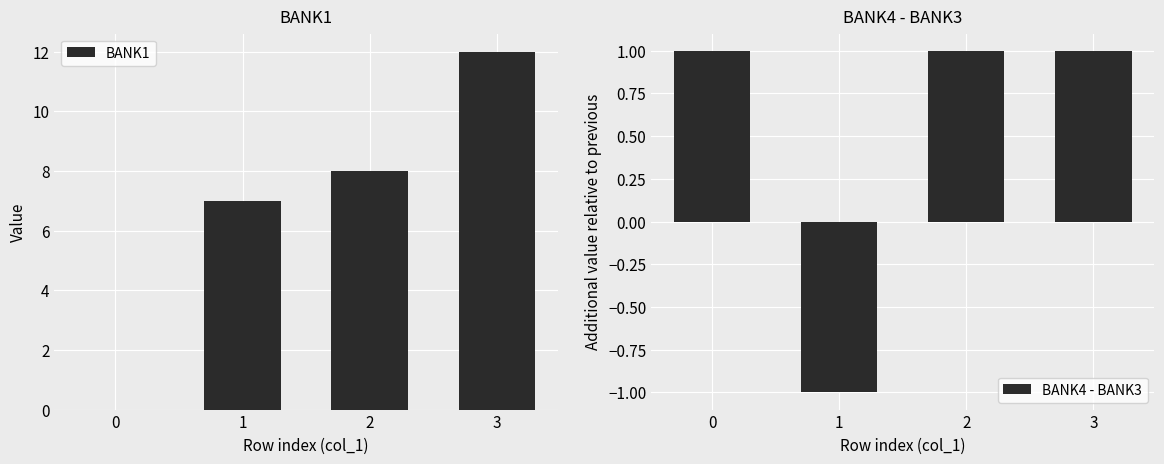

Is the value of BANK4 - BANK3 at 3 greater than the value of BANK1 at 2?

No